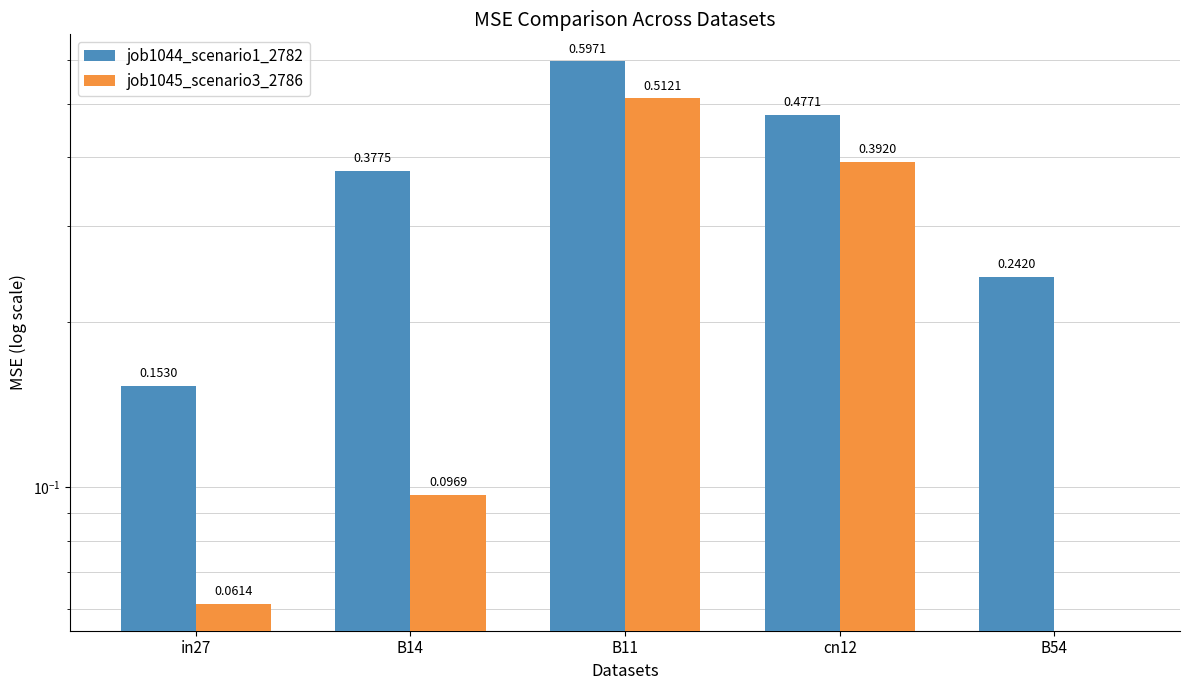

How many positive values does the job1045_scenario3_2786 series have?

4